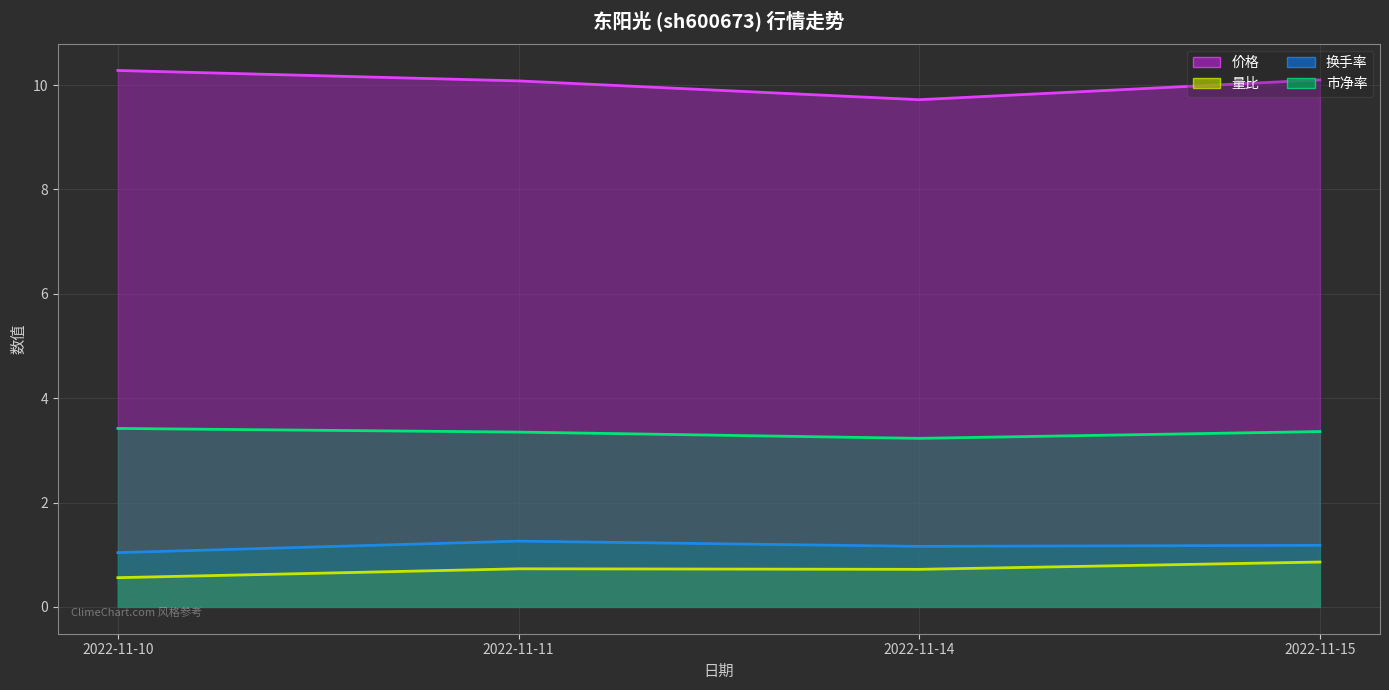

At which label does 量比 线 reach its minimum?

2022-11-10